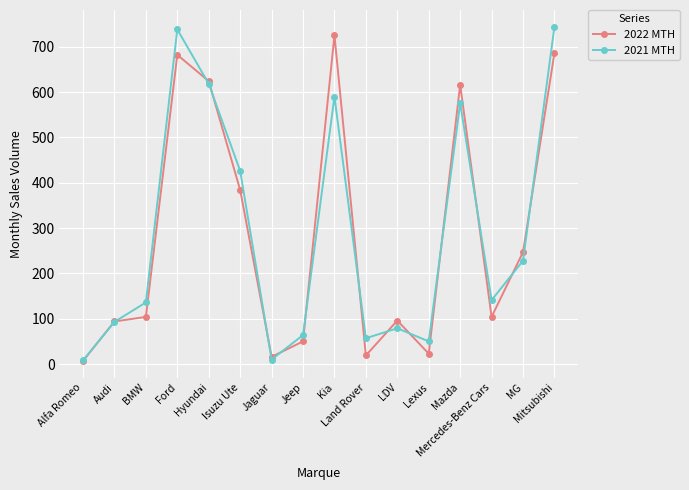

What position from the left is Ford?

4